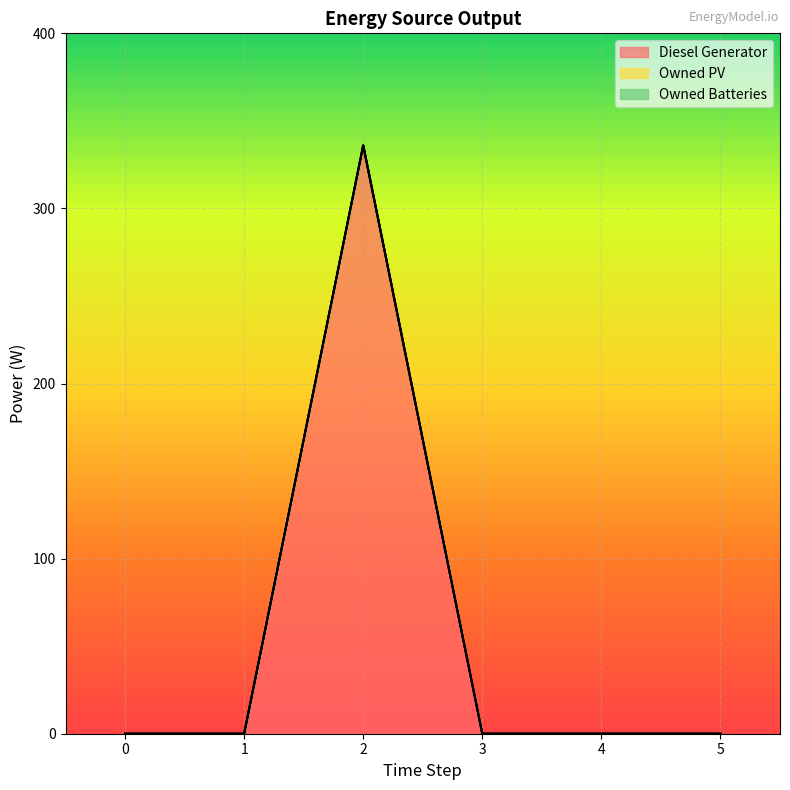

Which series has the largest total across all categories?

Diesel Generator